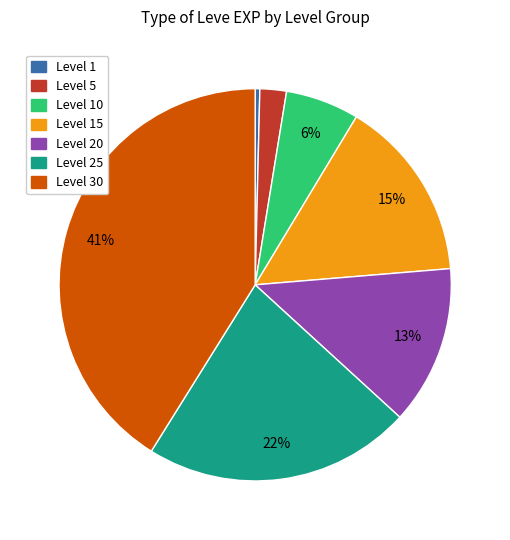

Does any single category account for the majority?

No